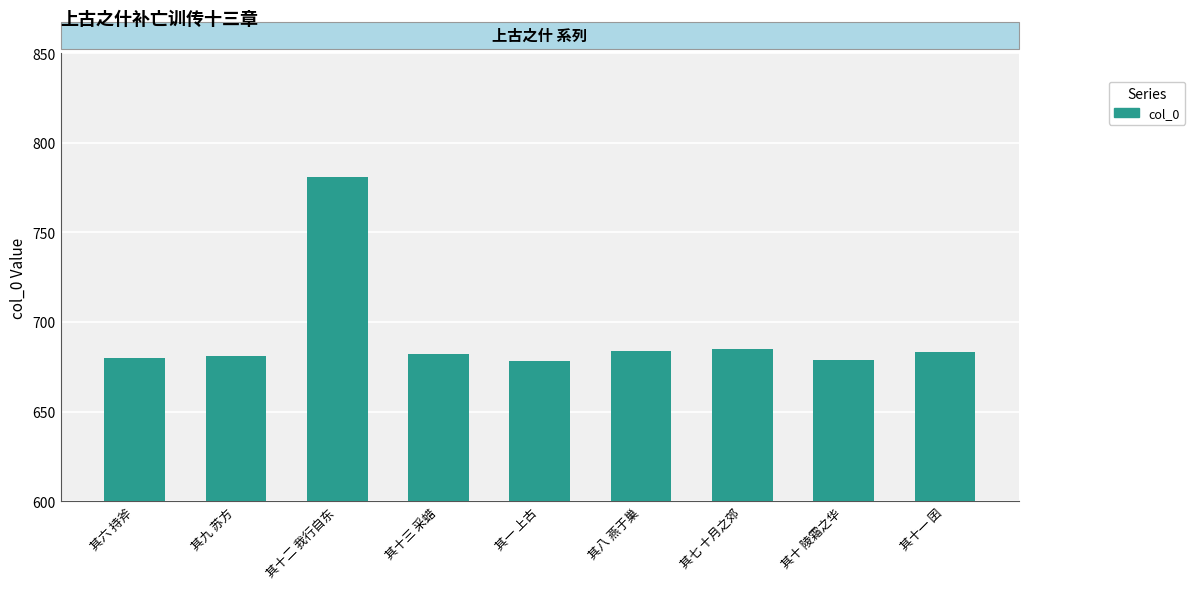

What is the smallest value displayed?

1186678